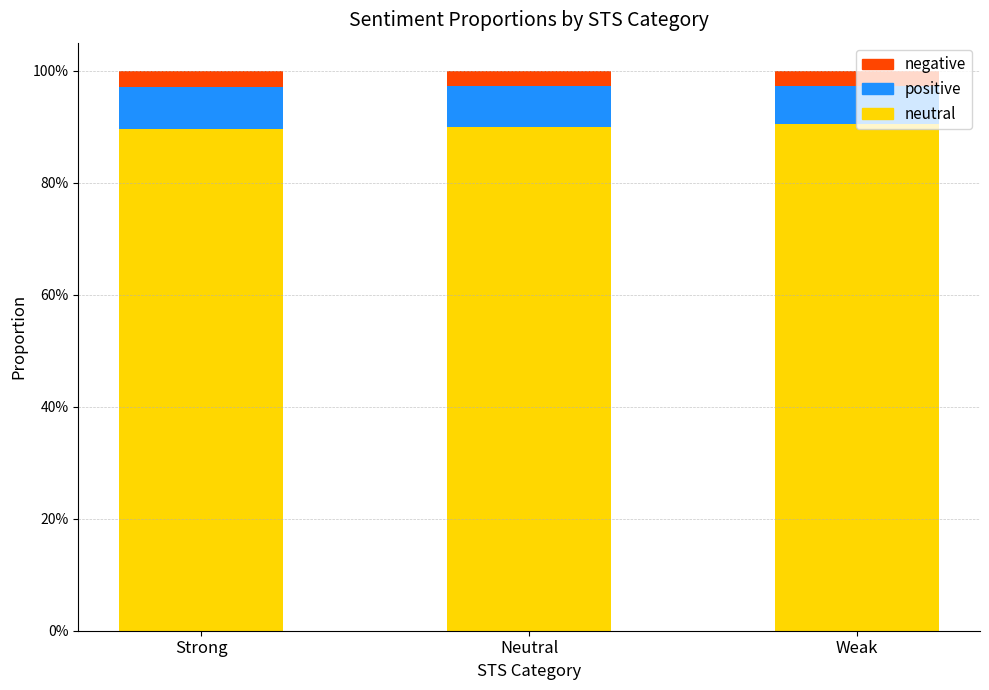

Are the bars grouped side by side (vs. stacked)?

No